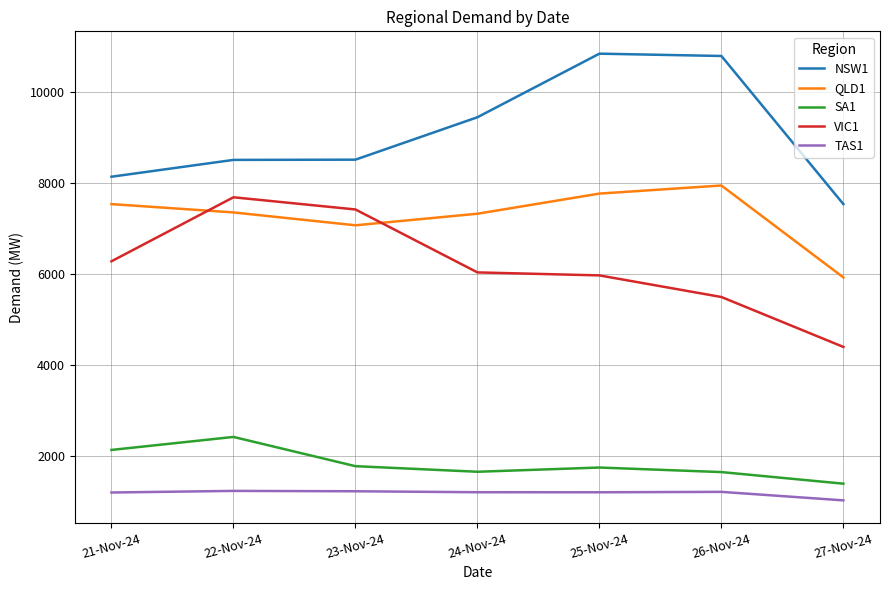

Which series has the largest total across all categories?

NSW1